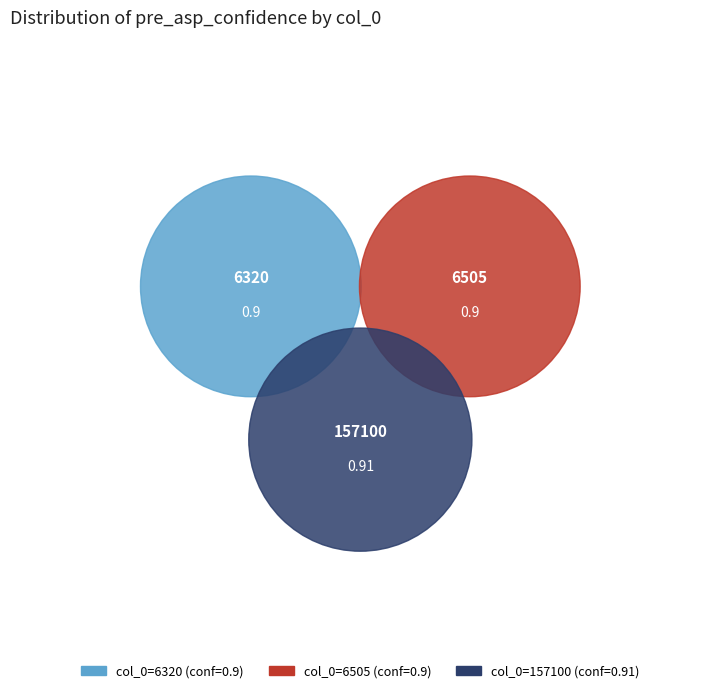

Does 157100 represent more than half of the total?

No